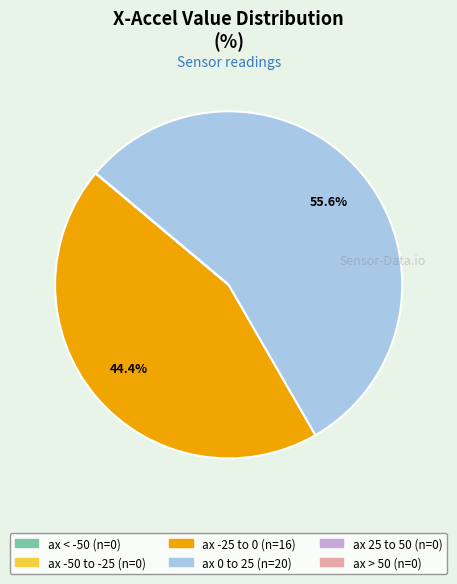

What percentage is NOT represented by ax 0 to 25?

44.4%